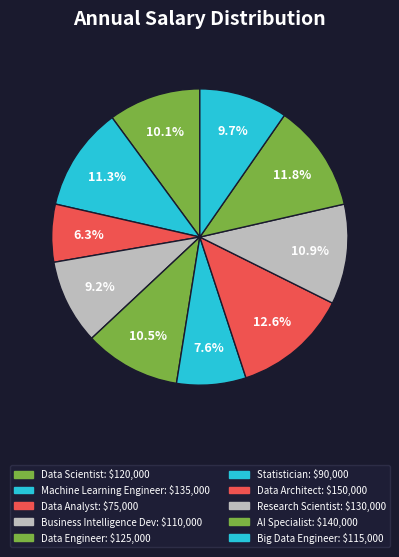

How many slices are in this pie chart?

10